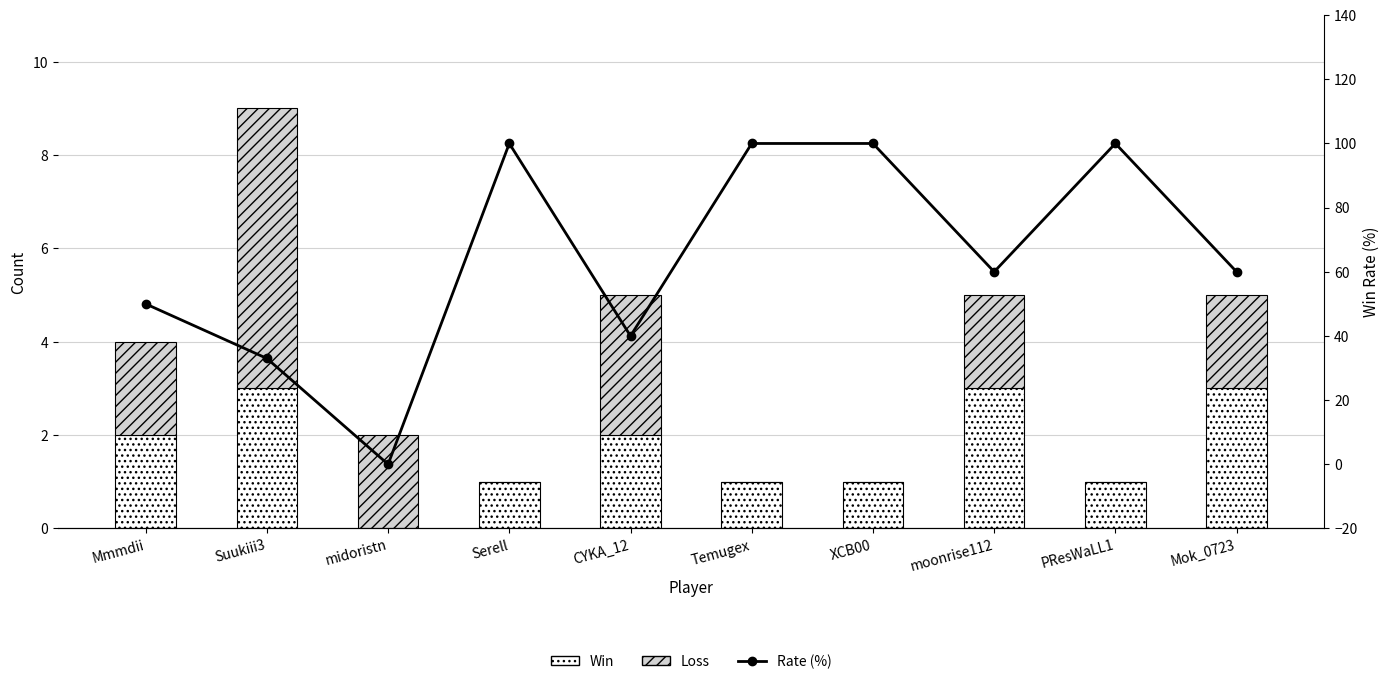

What is the difference between the second highest and minimum values in the Win series?

3